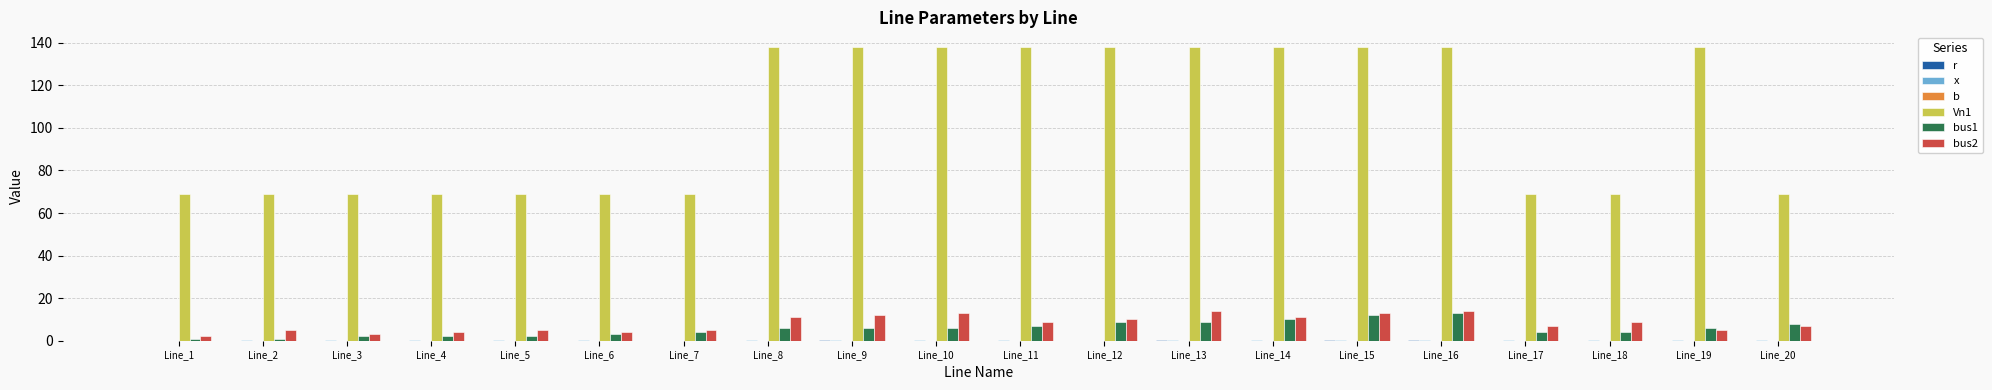

The x series shows 0.2 at Line_14. True or false?

True